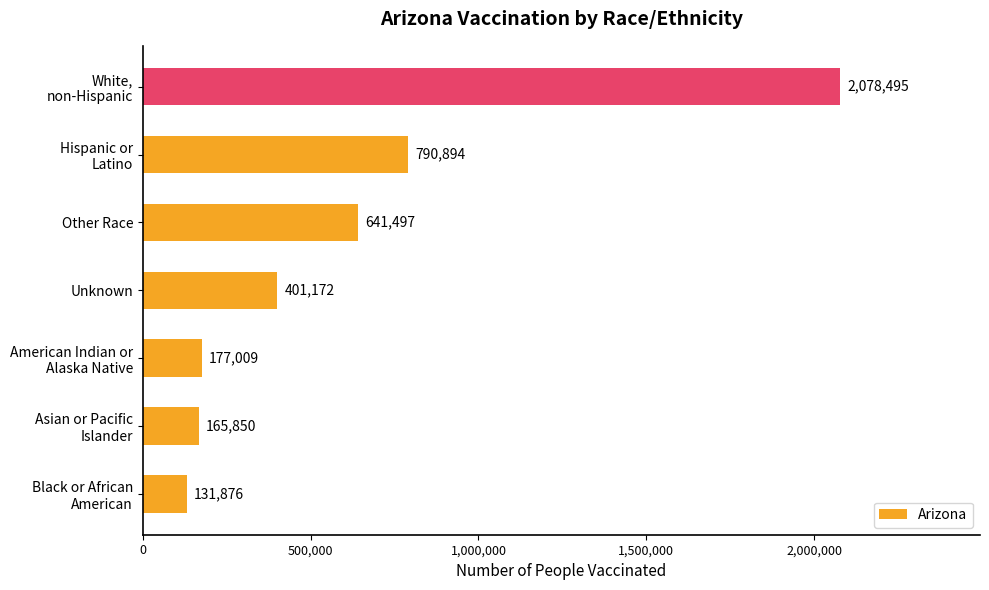

Reading bottom to top, extract all data points from this chart.

131876	165850	177009	401172	641497	790894	2078495